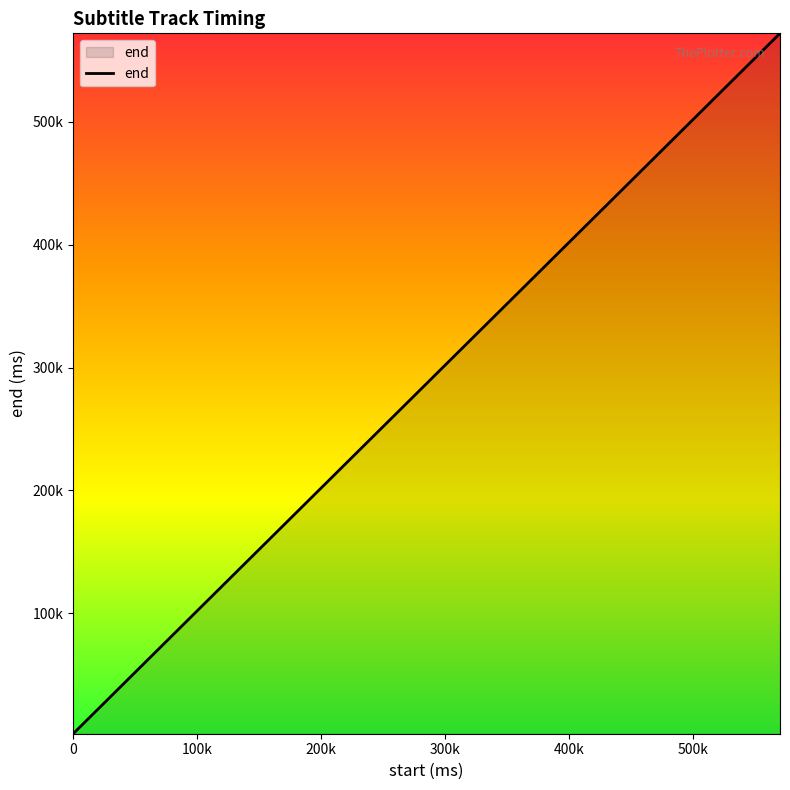

Is this an area chart (filled region under the line)?

Yes